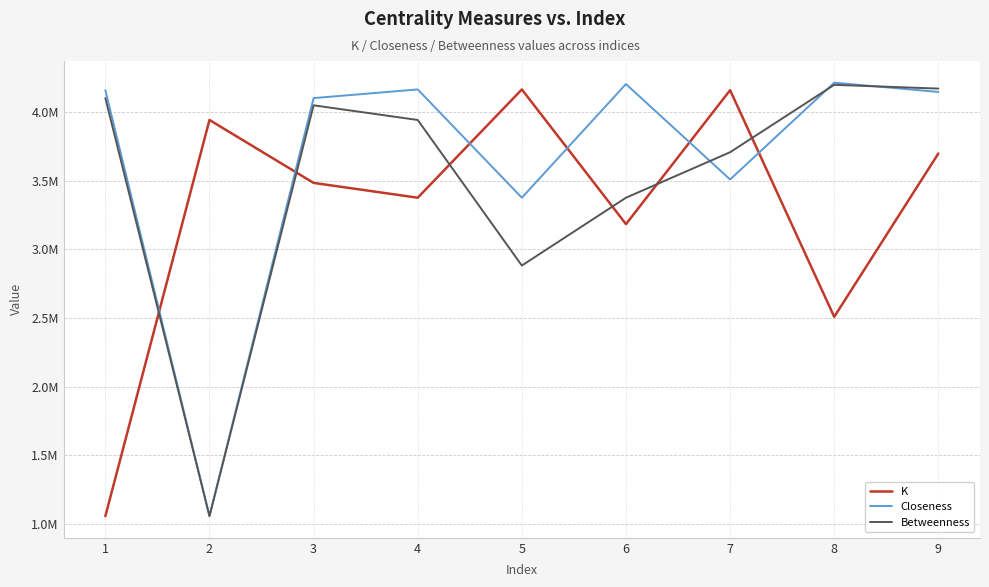

Is this an area chart (filled region under the line)?

No